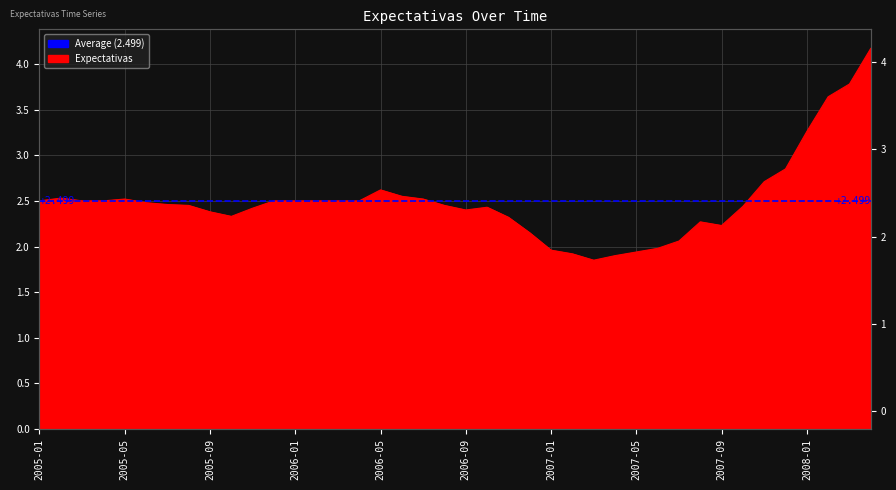

What is the sum of all values?

100.0